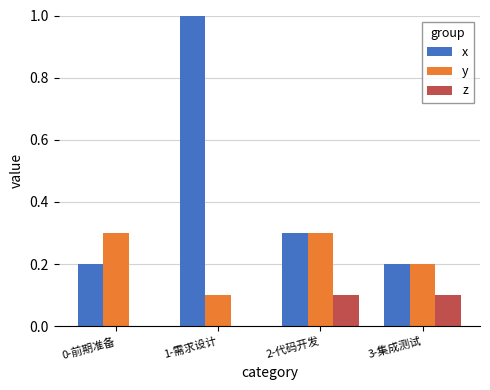

Reading right to left, what are all the values shown in this chart?

x: 3-集成测试=0.2	2-代码开发=0.3	1-需求设计=1.0	0-前期准备=0.2
y: 3-集成测试=0.2	2-代码开发=0.3	1-需求设计=0.1	0-前期准备=0.3
z: 3-集成测试=0.1	2-代码开发=0.1	1-需求设计=0.0	0-前期准备=0.0